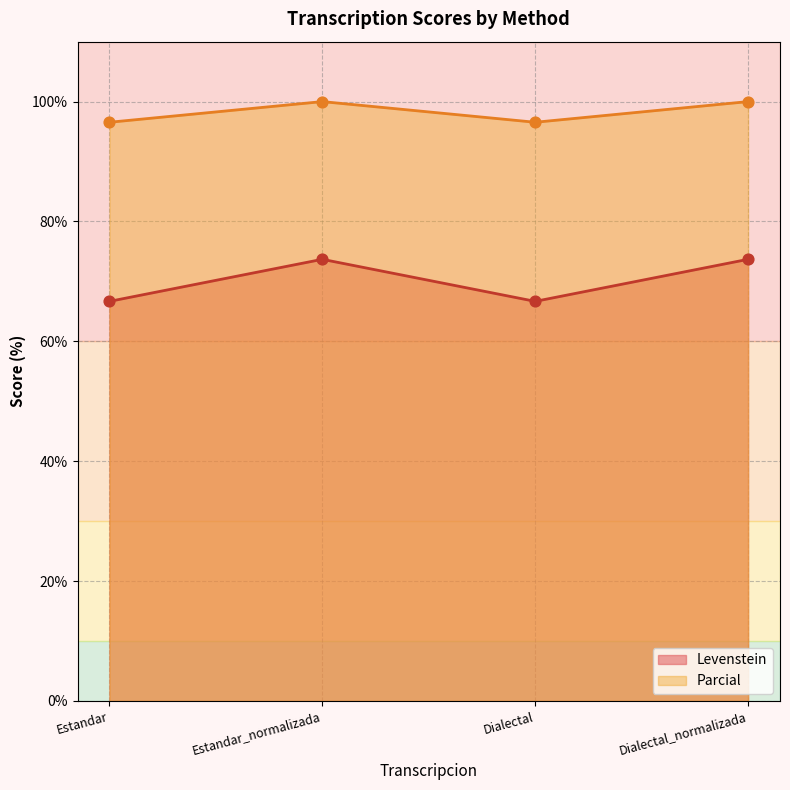

At which category is the sum across all series the highest?

Estandar_normalizada